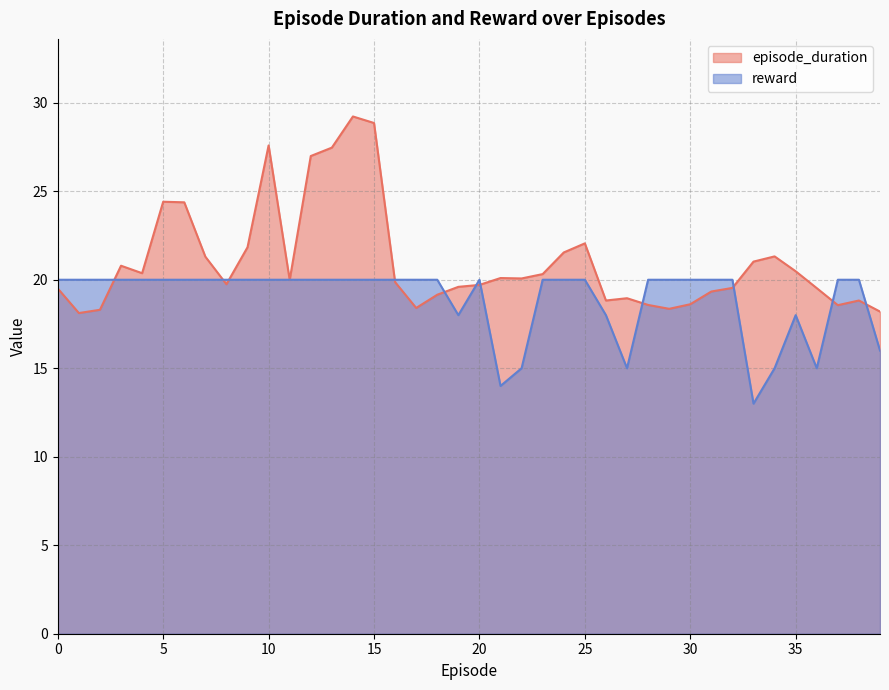

What is the minimum value shown in the chart?

13.0